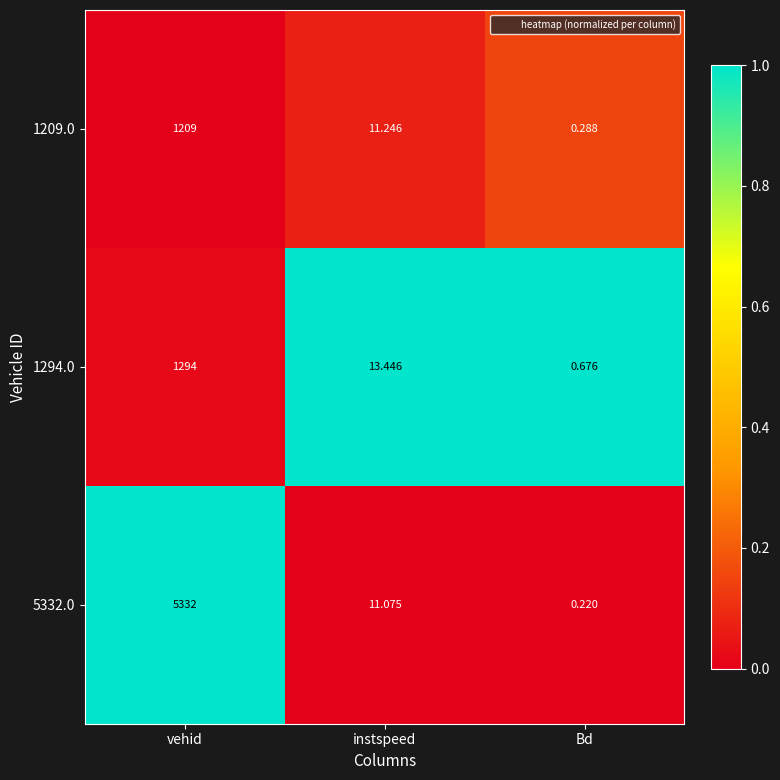

At which label does 5332.0 first exceed 11?

vehid